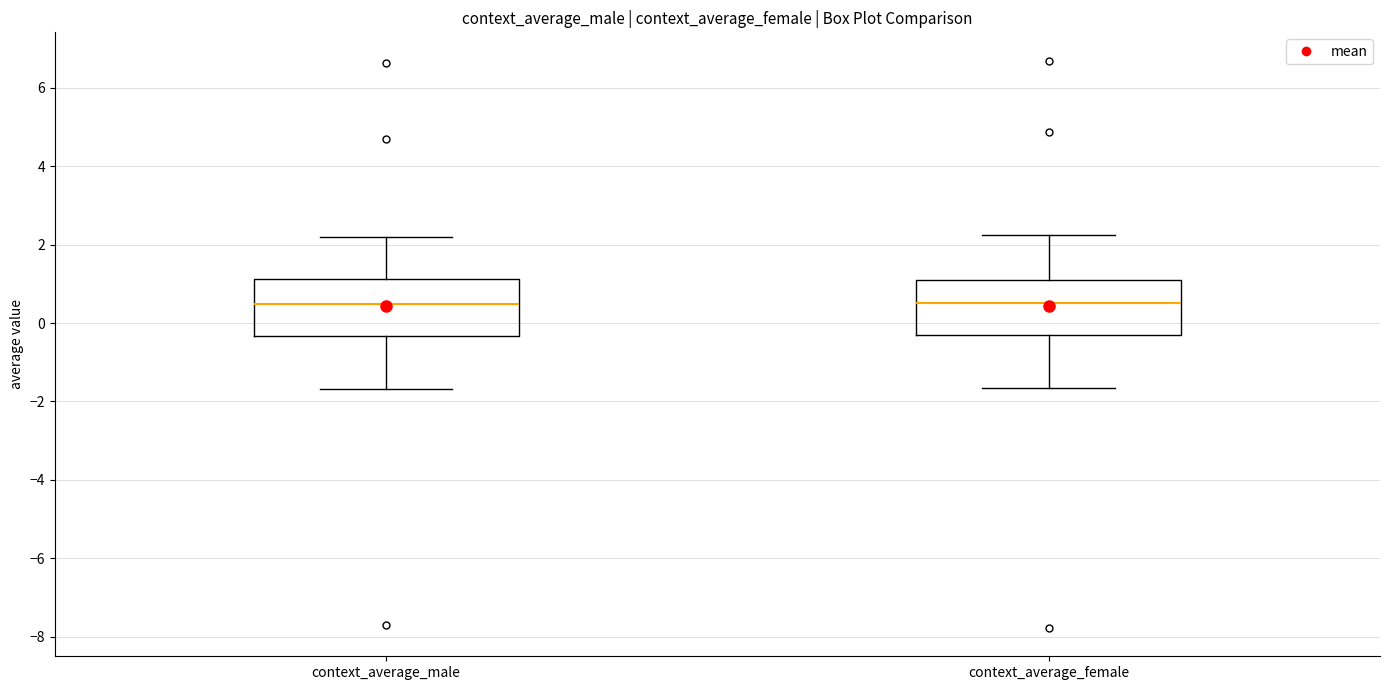

Where does the upper whisker of the box for context_average_female end on the y-axis? The values are not printed on the chart, so give them approximately, as read against the axis.

2.2